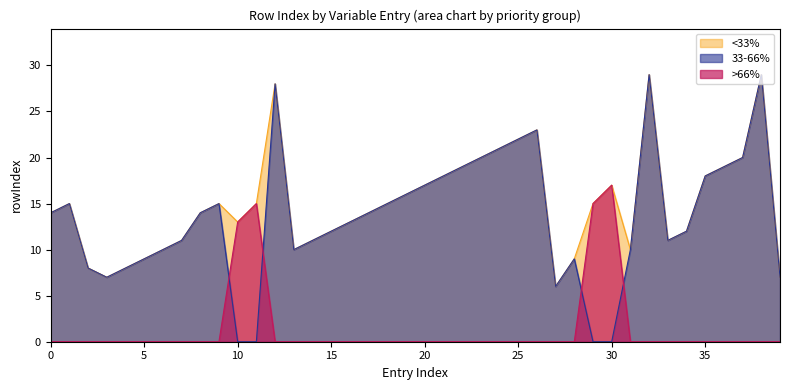

What is the total value across all series at 23?

44